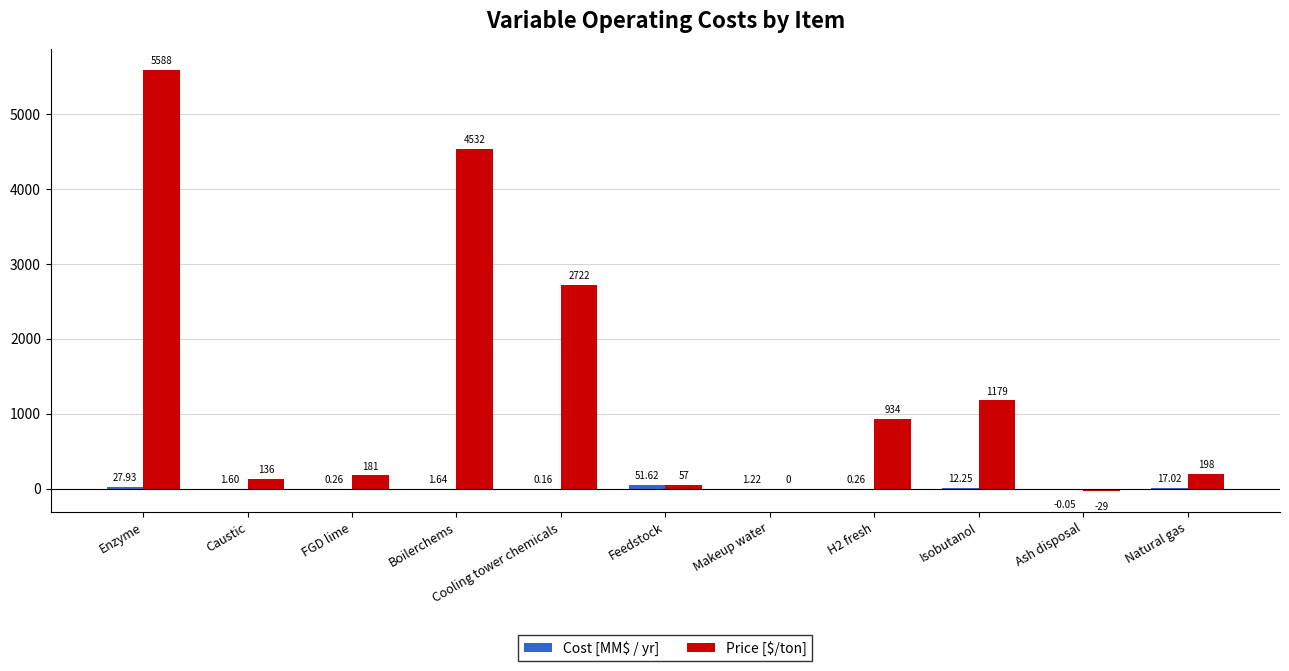

At which category is the sum across all series the highest?

Enzyme